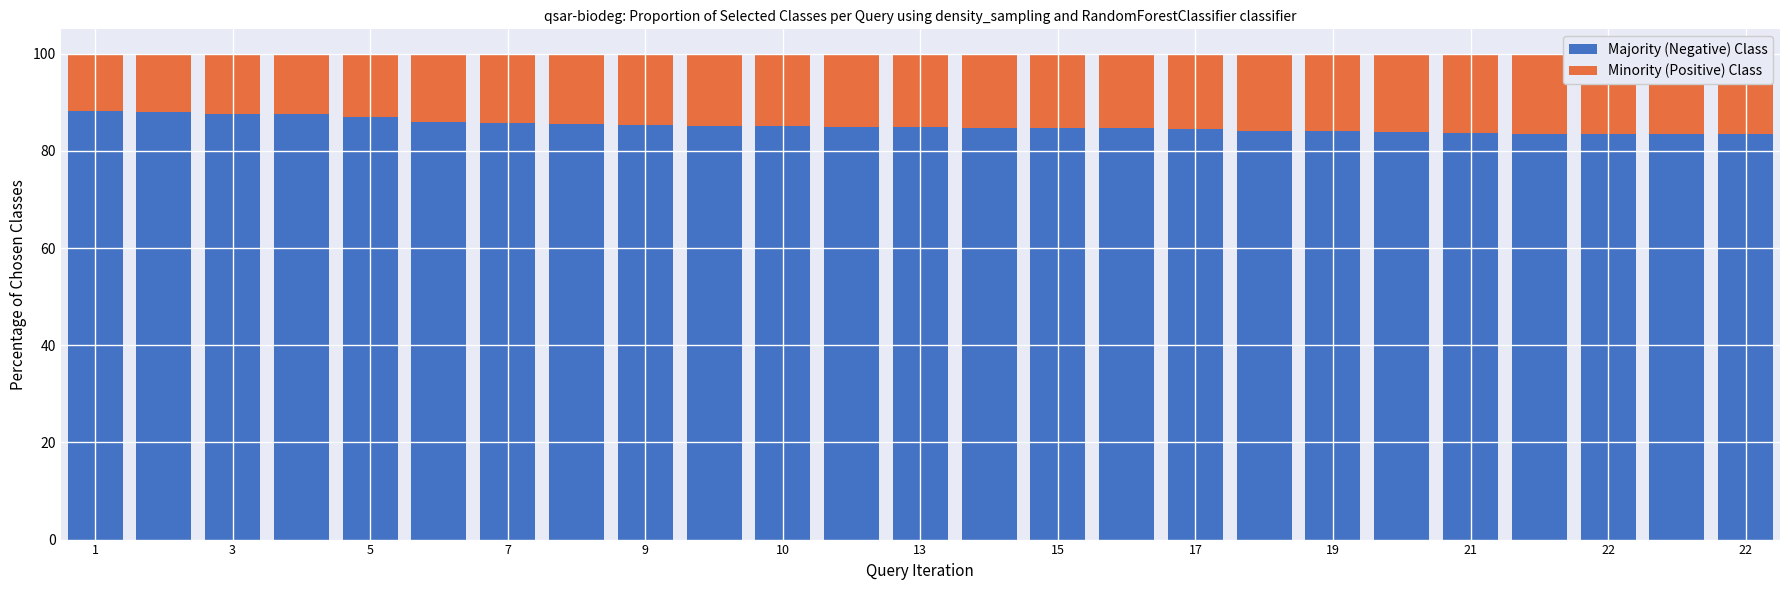

What is the difference between the Majority (Negative) Class values at 17 and 22?

1.0